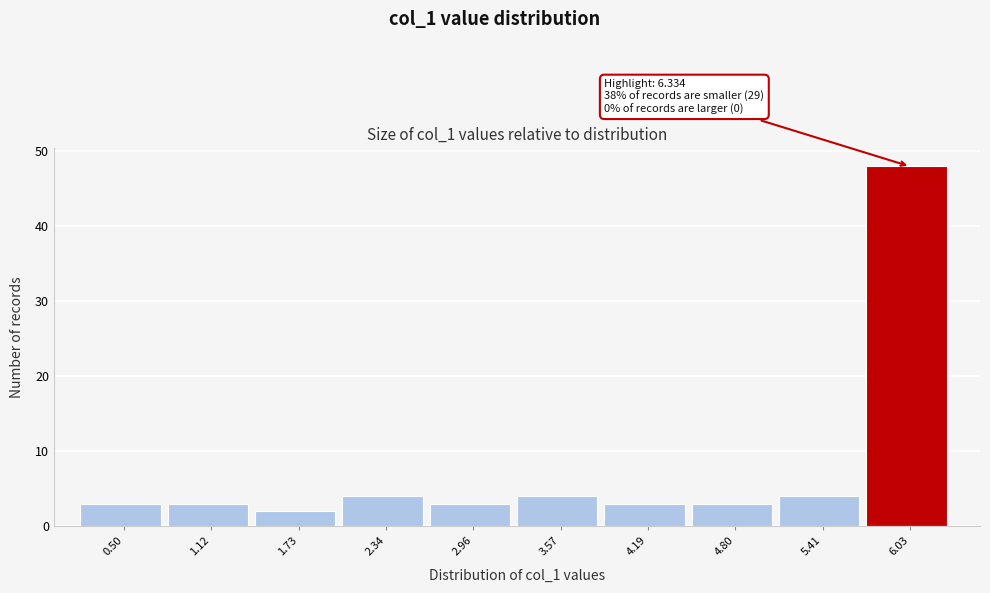

Over which range of the x-axis is the bar tallest?

5.7 to 6.3